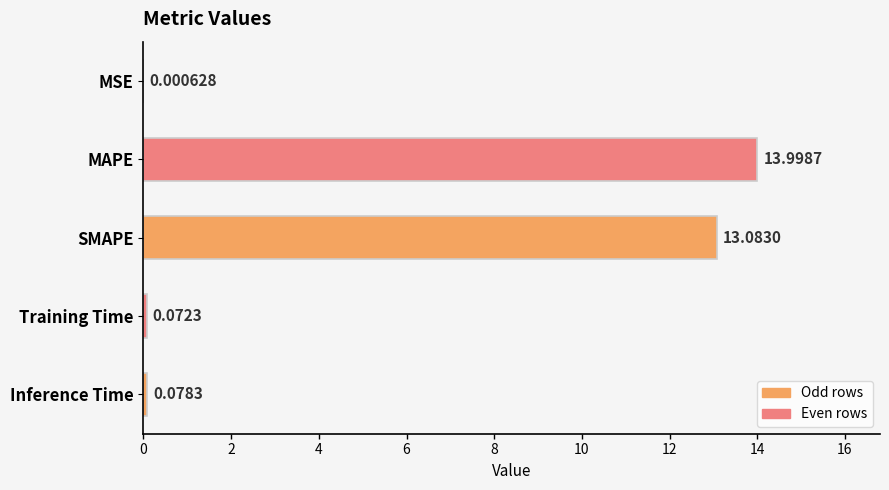

Are the bars horizontal?

Yes